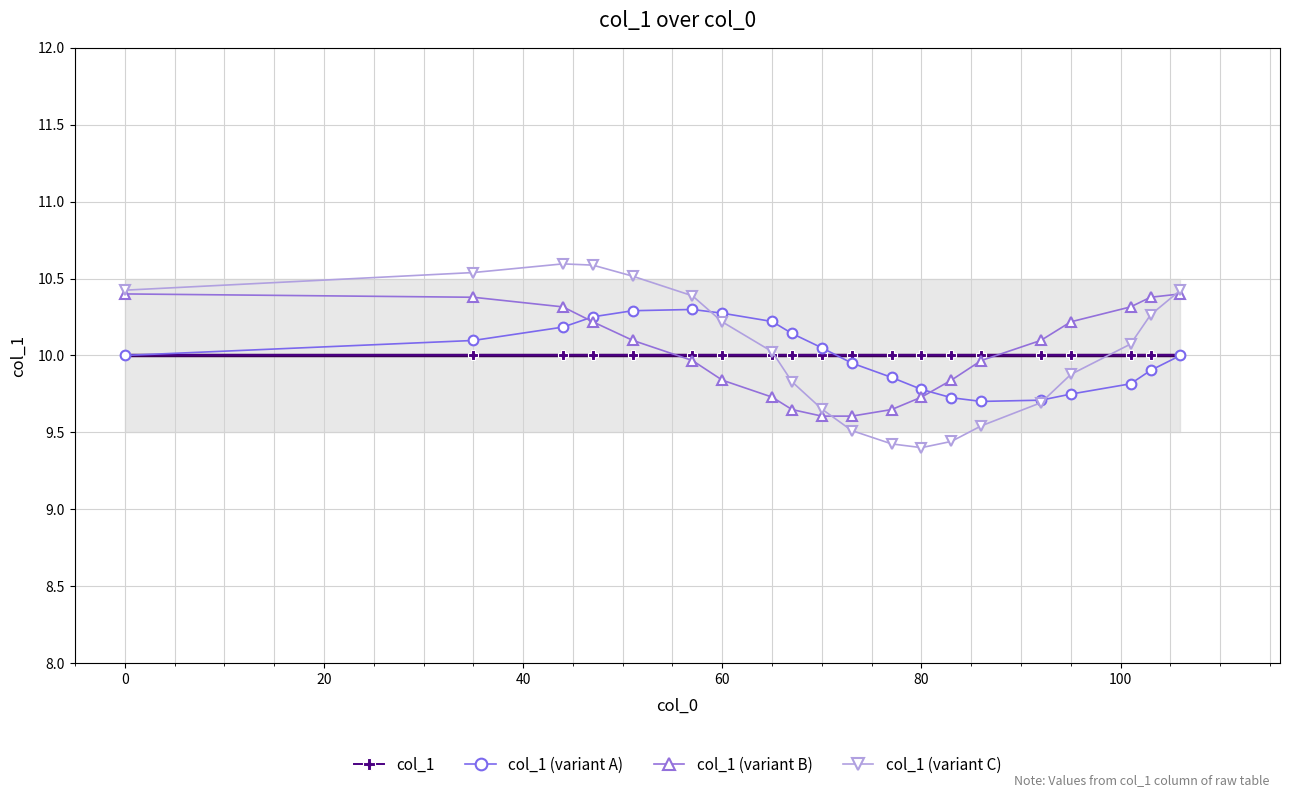

True or false: col_1 (variant C) has a value of 18.2 at 60.

False